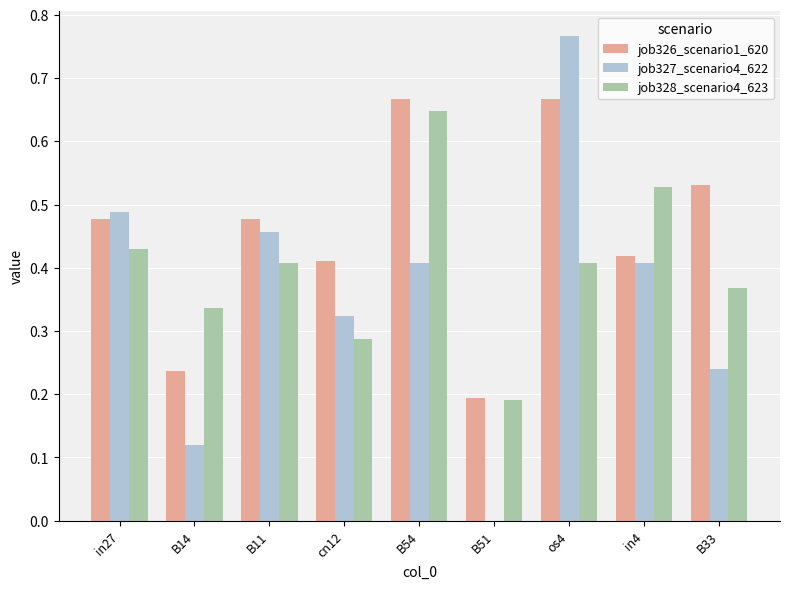

At which category is the sum across all series the highest?

os4